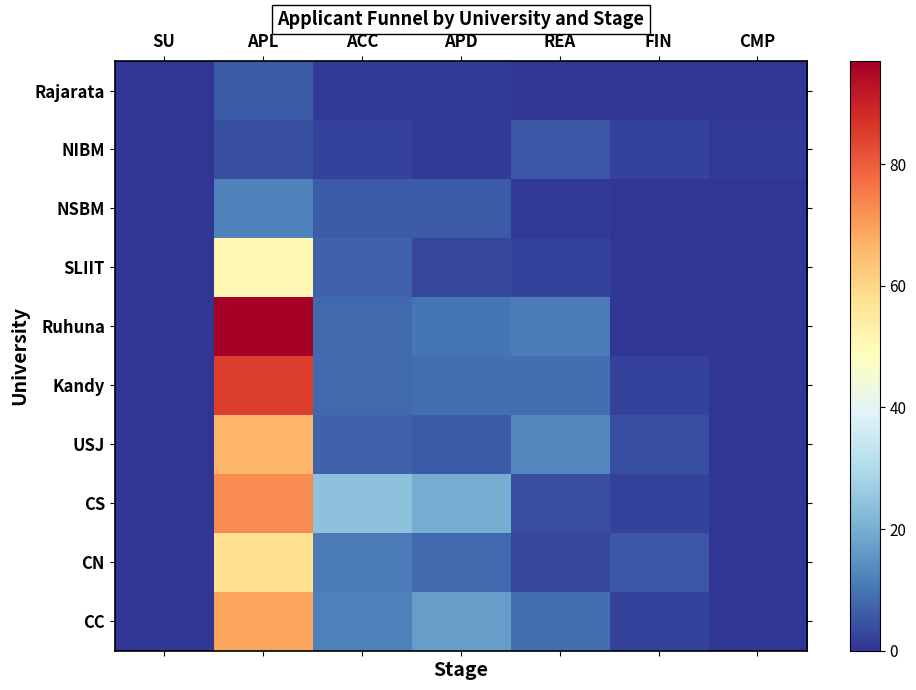

At which category does the chart reach its minimum across all series?

SU